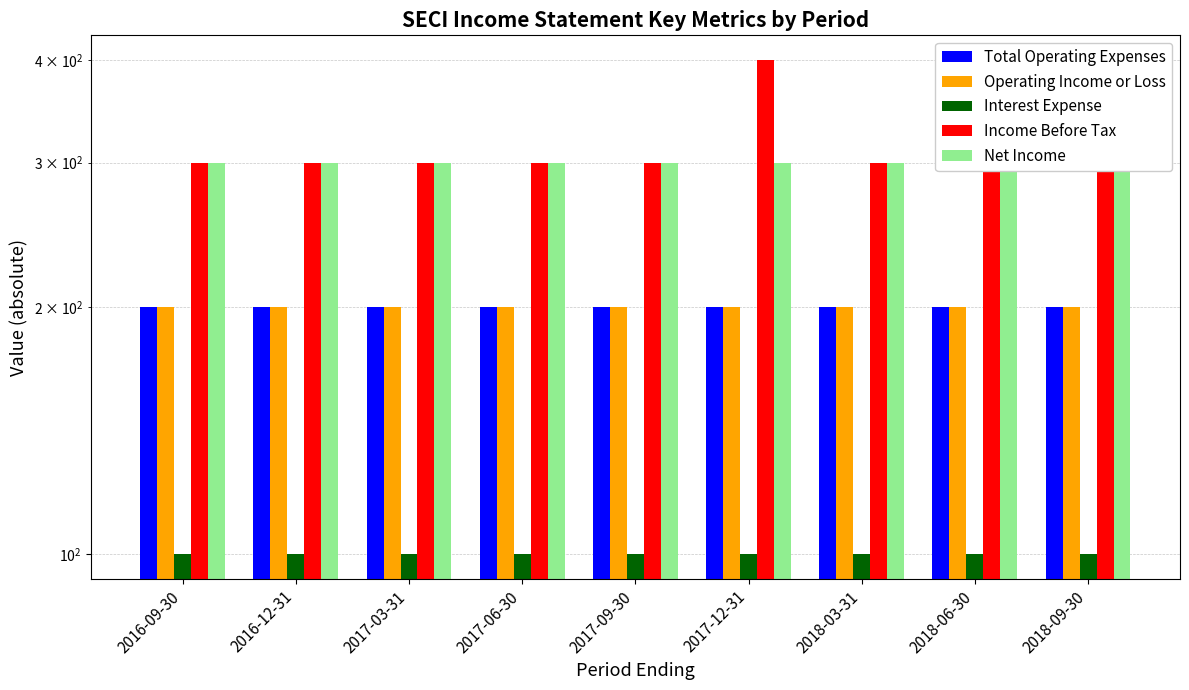

Which category has the highest value in the Net Income series?

2016-09-30